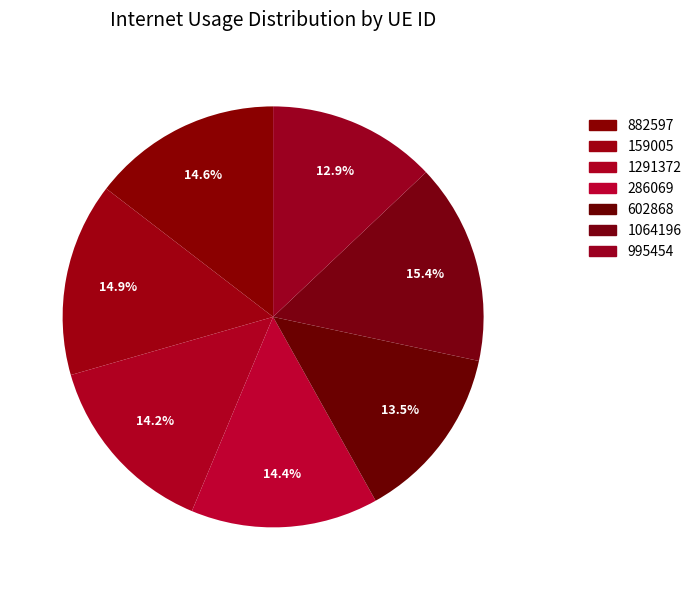

To the nearest percent, what portion does 995454 represent?

13%